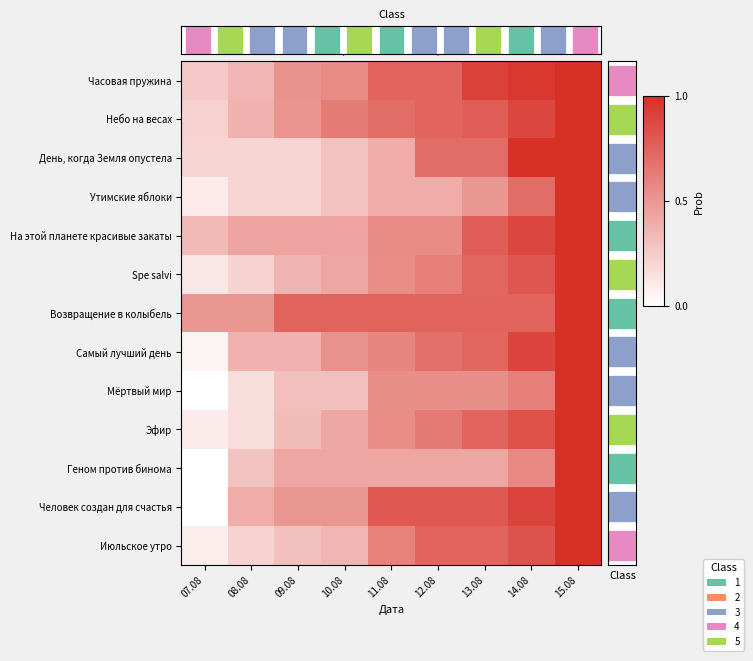

At which label is Геном против бинома closest to 0?

07.08